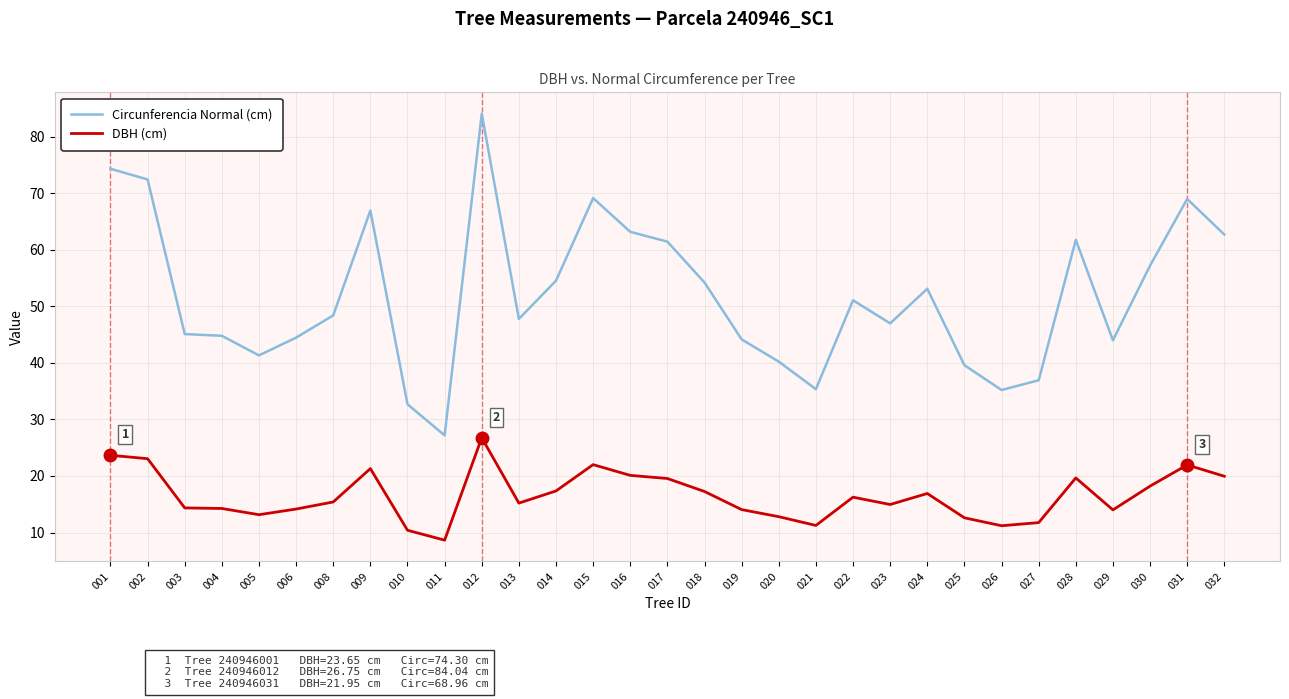

What is the maximum value shown in the chart?

84.0